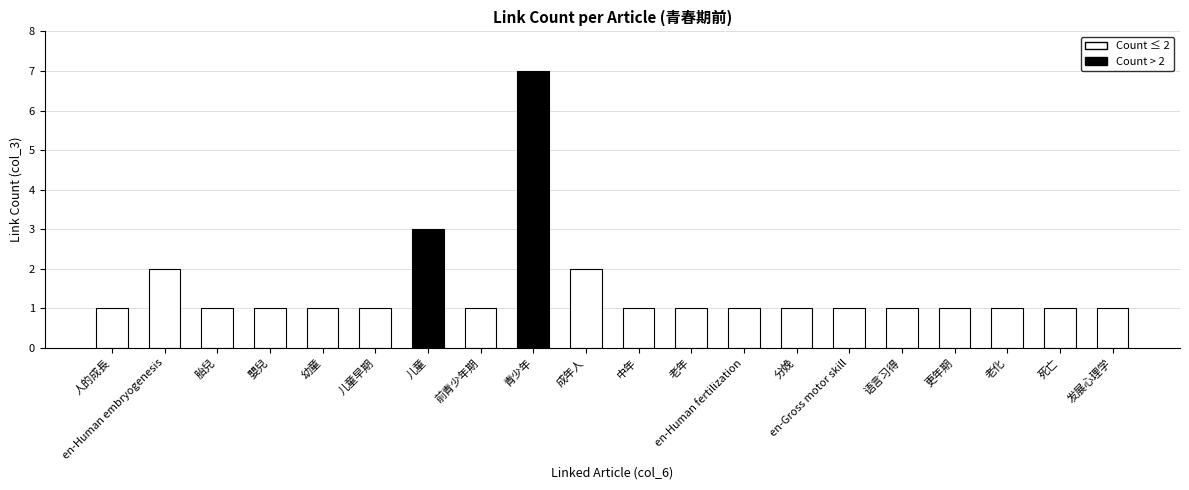

Is it true that the value at en-Human embryogenesis is 1?

False